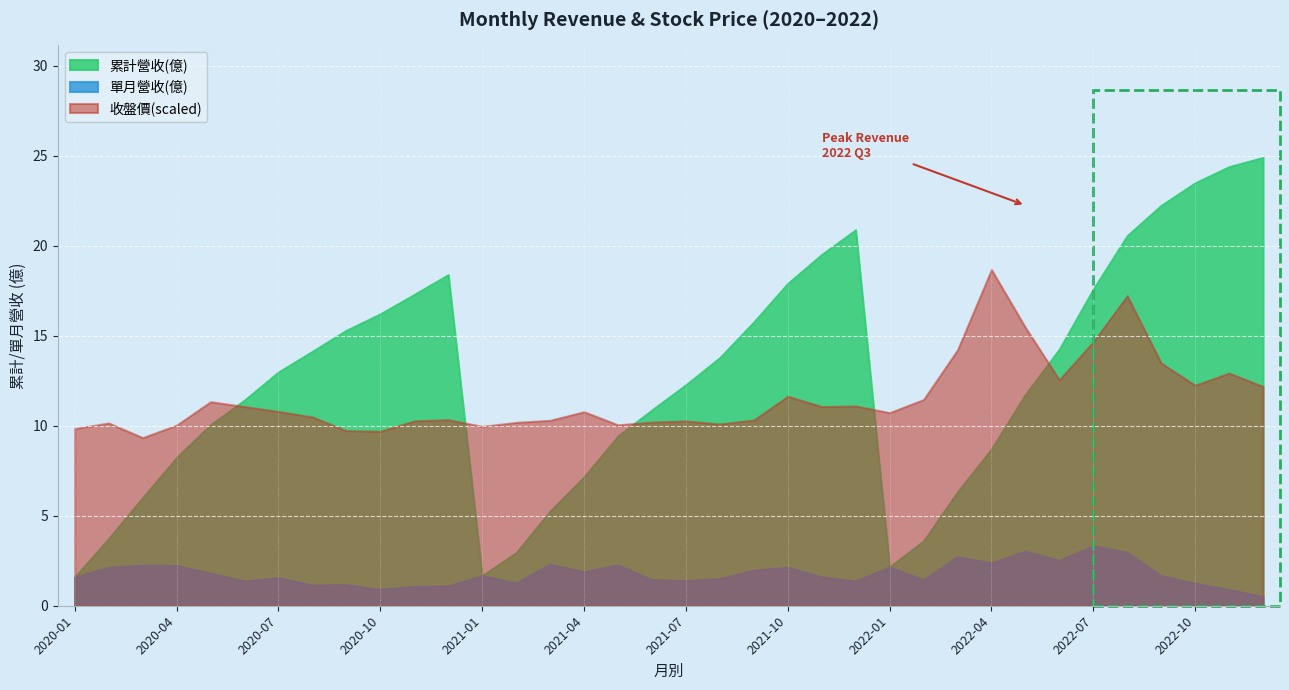

True or false: 收盤價 and 單月營收(億) intersect in this chart.

False